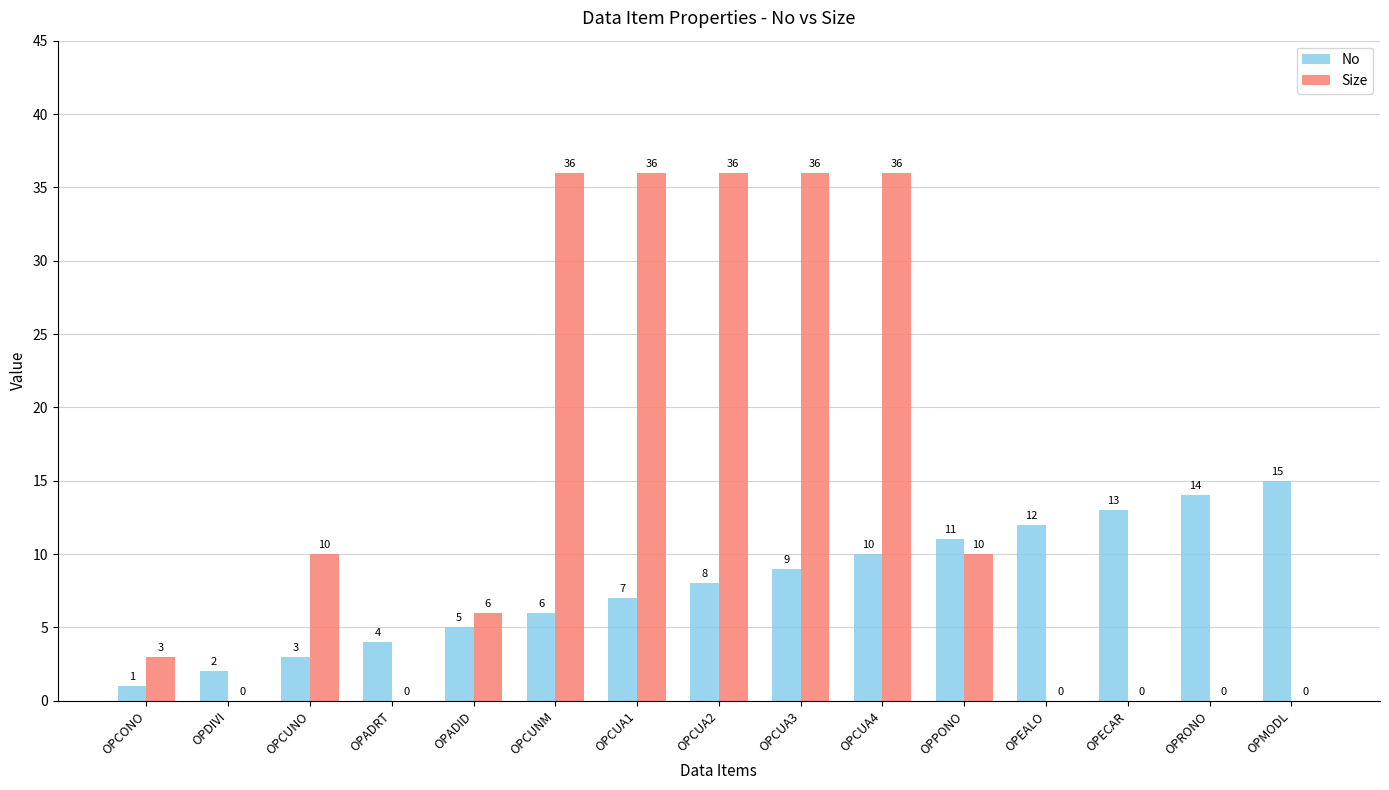

Reading right to left, extract all data points from this chart.

No: OPMODL=15	OPRONO=14	OPECAR=13	OPEALO=12	OPPONO=11	OPCUA4=10	OPCUA3=9	OPCUA2=8	OPCUA1=7	OPCUNM=6	OPADID=5	OPADRT=4	OPCUNO=3	OPDIVI=2	OPCONO=1
Size: OPMODL=0	OPRONO=0	OPECAR=0	OPEALO=0	OPPONO=10	OPCUA4=36	OPCUA3=36	OPCUA2=36	OPCUA1=36	OPCUNM=36	OPADID=6	OPADRT=0	OPCUNO=10	OPDIVI=0	OPCONO=3